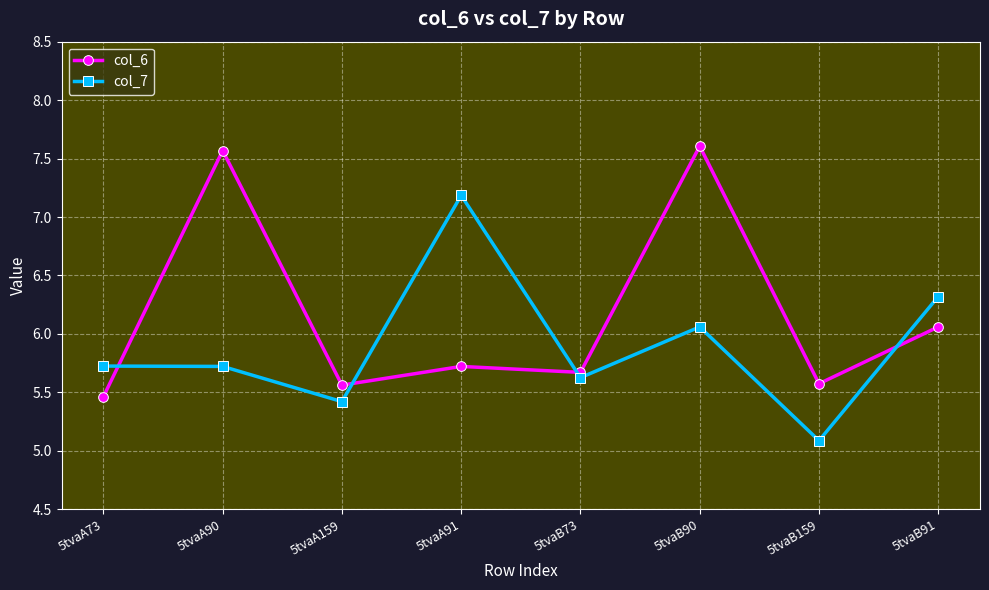

What is the average value of the col_6 series?

6.2